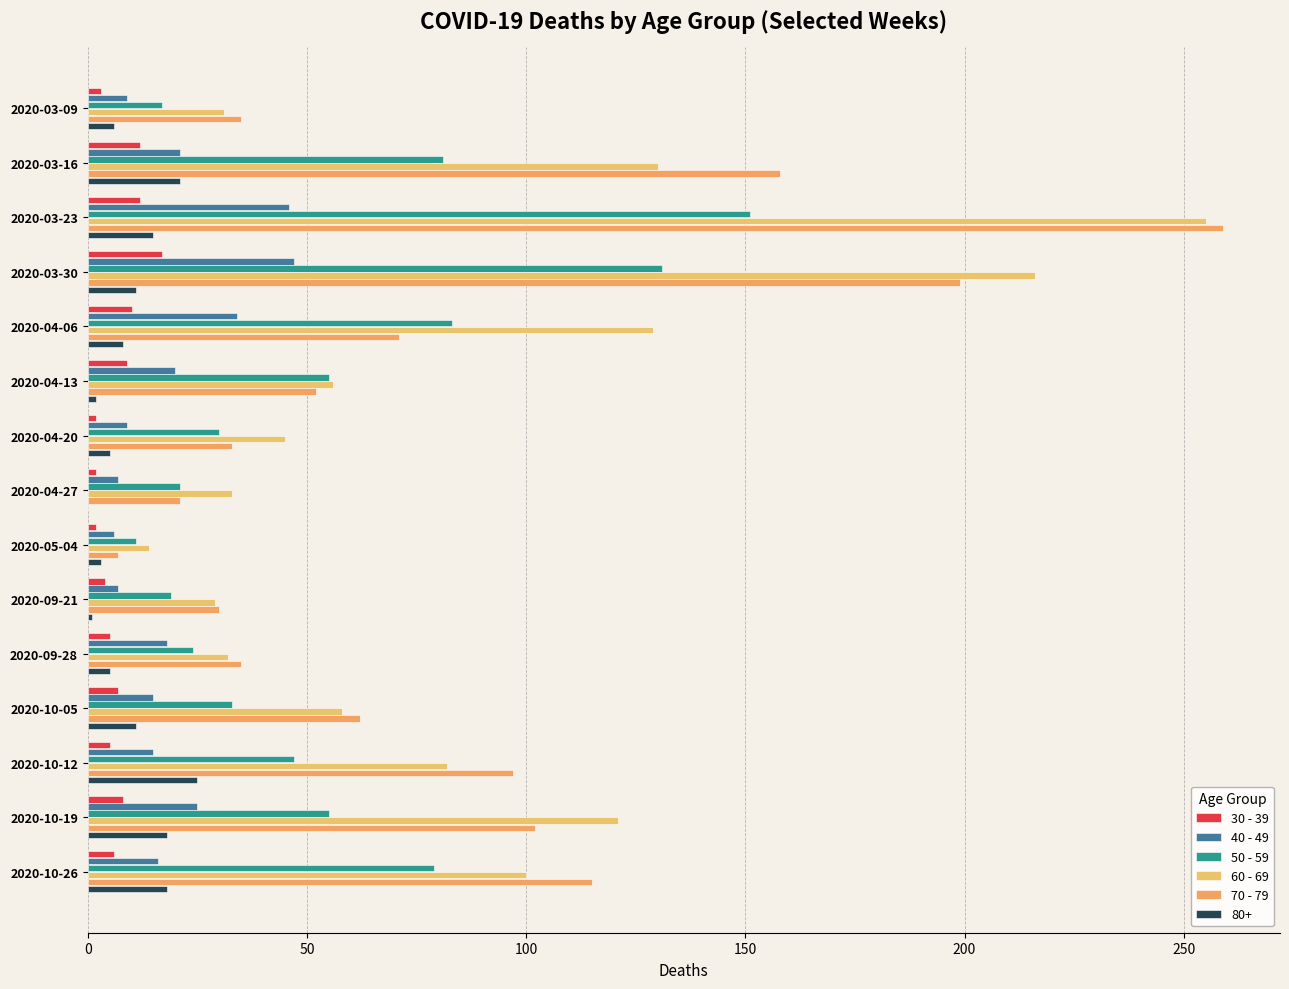

What is the greatest value displayed?

259